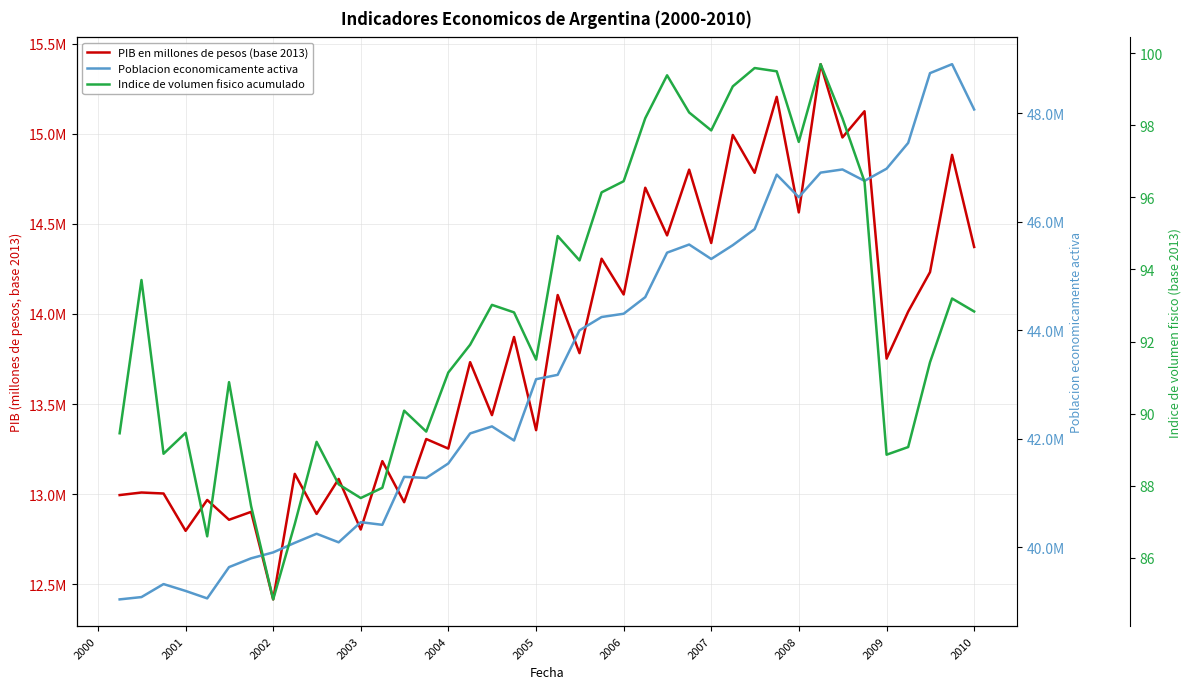

What is the difference between the second highest and minimum values in the Poblacion economicamente activa series?

9695196.0